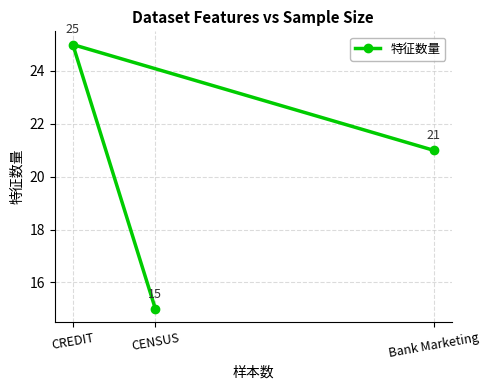

What is the ratio of the value at CENSUS to the value at CREDIT?

0.6